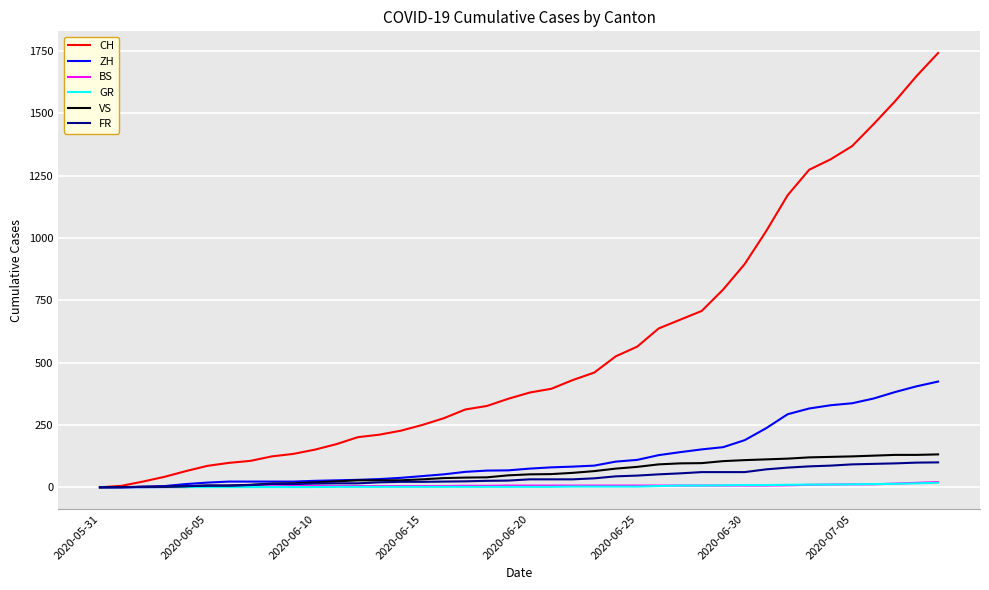

Which series has the largest total across all categories?

CH